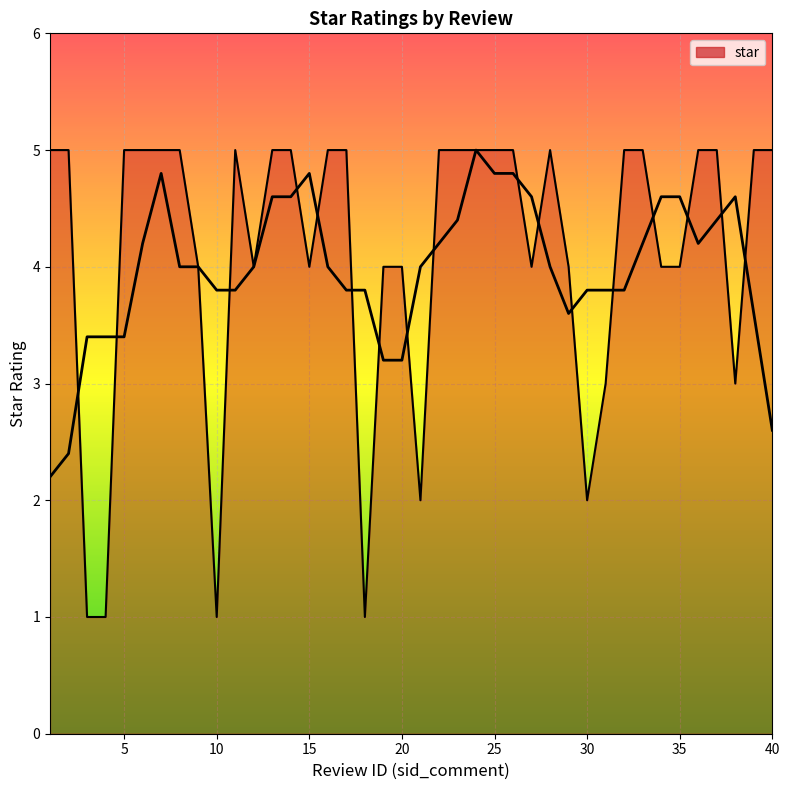

Reading left to right, what are all the values shown in this chart?

5	5	1	1	5	5	5	5	4	1	5	4	5	5	4	5	5	1	4	4	2	5	5	5	5	5	4	5	4	2	3	5	5	4	4	5	5	3	5	5